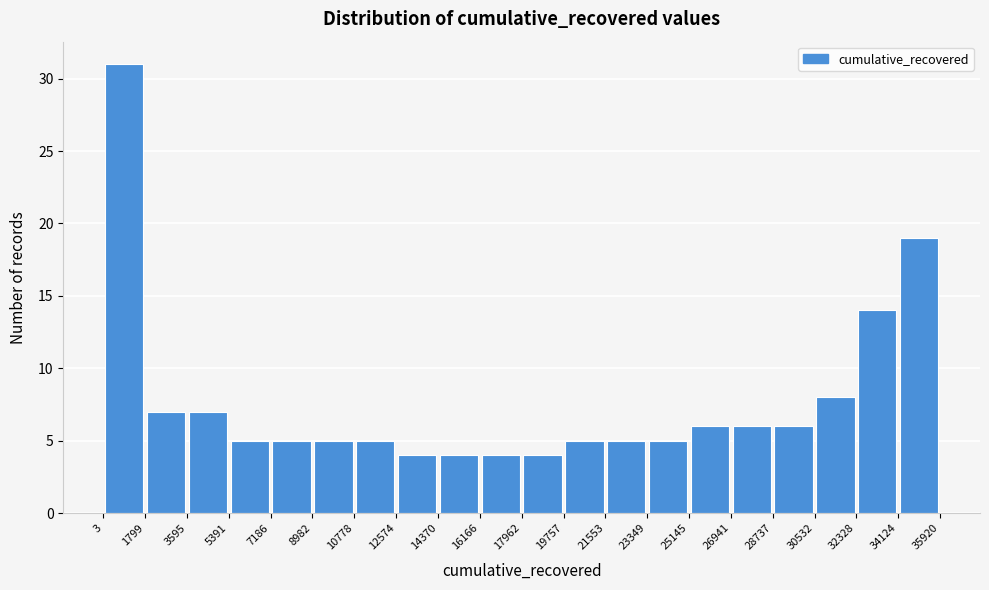

What is the height of the bar covering 26941 to 28737 on the x-axis? The values are not printed on the chart, so give them approximately, as read against the axis.

6